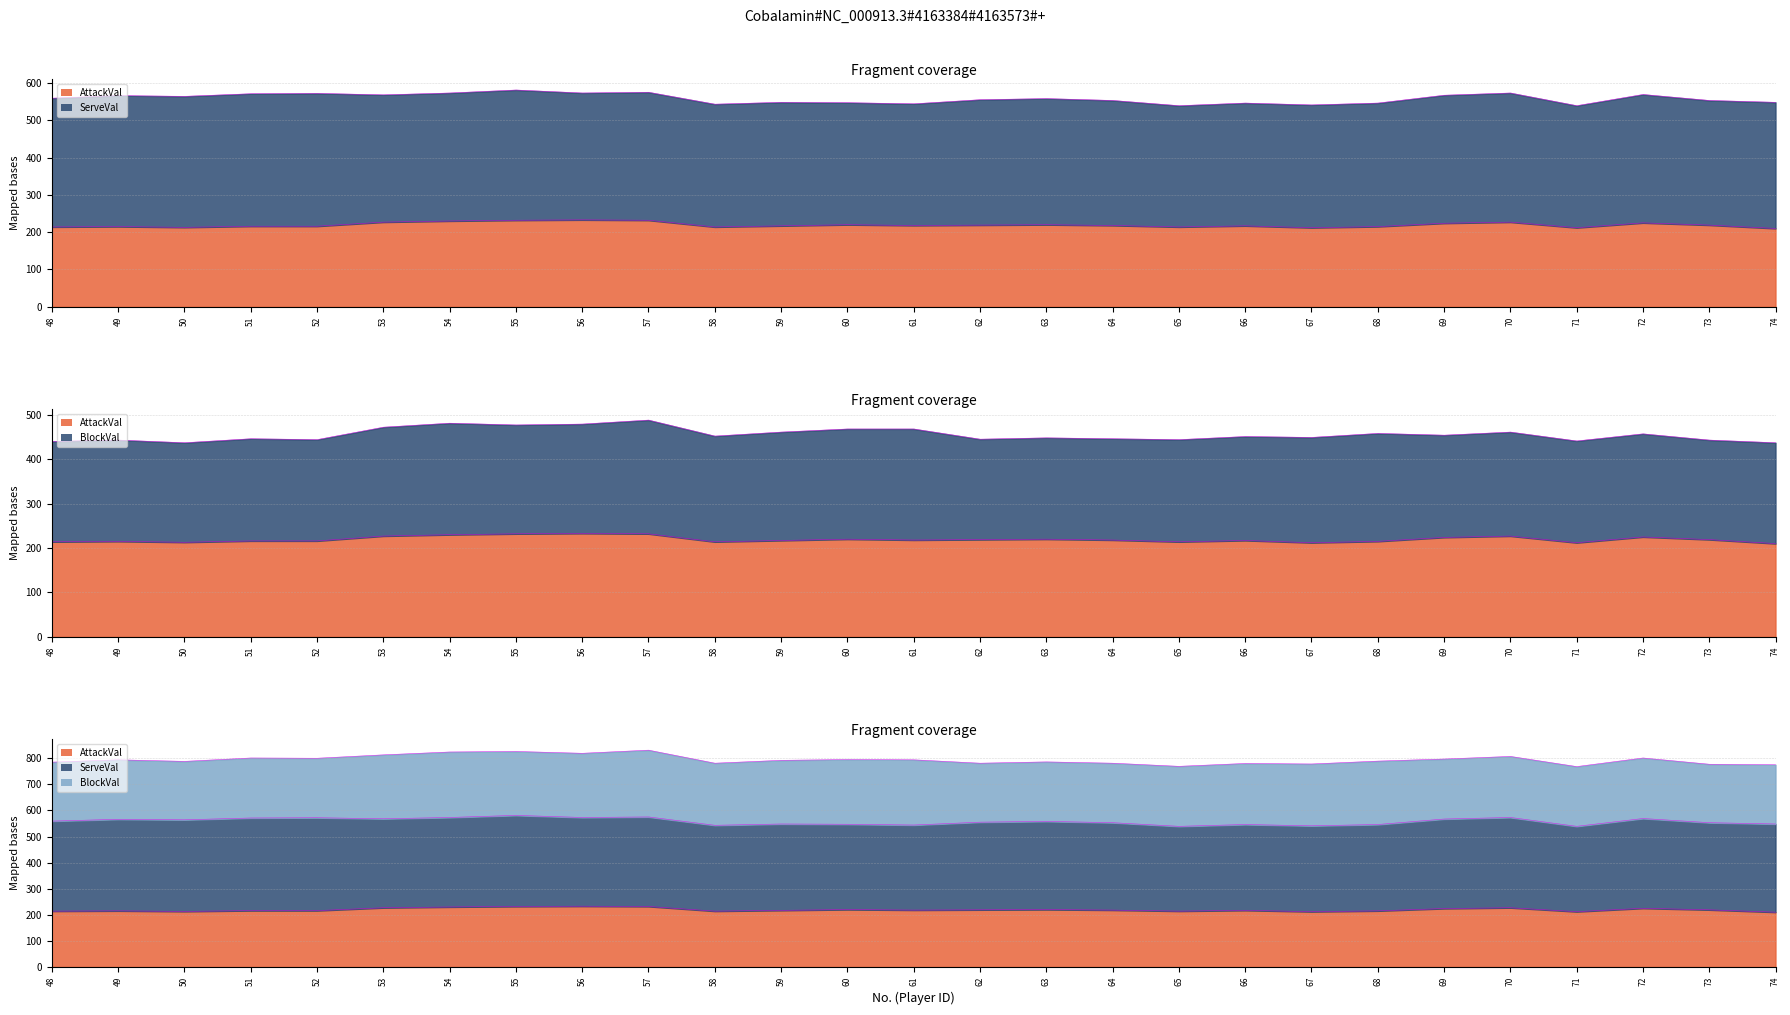

How many data points does each series have?

27